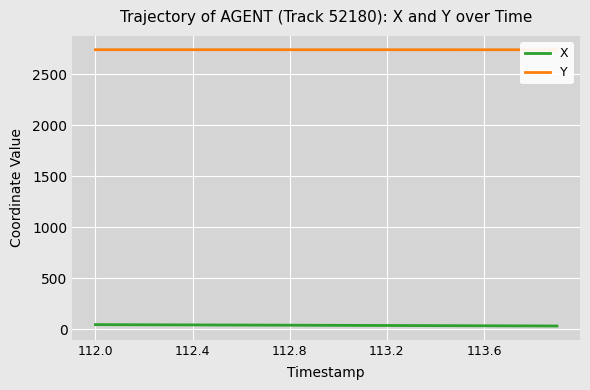

How many values in the X series exceed 37?

11